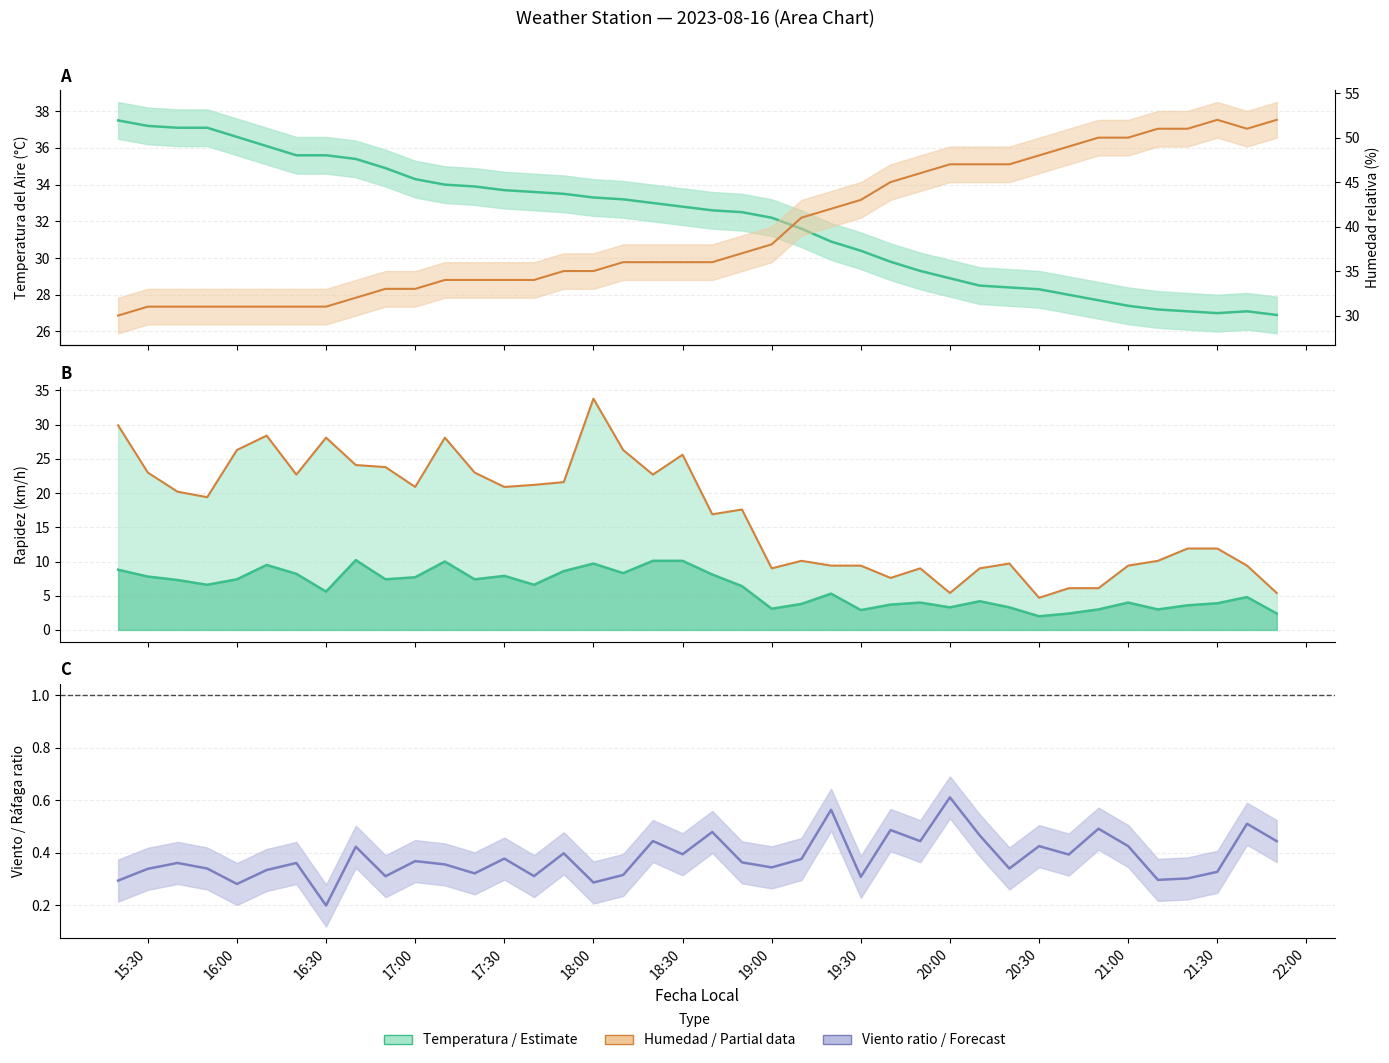

True or false: Viento/Ráfaga ratio has a value of 0.1 at 18:00.

False